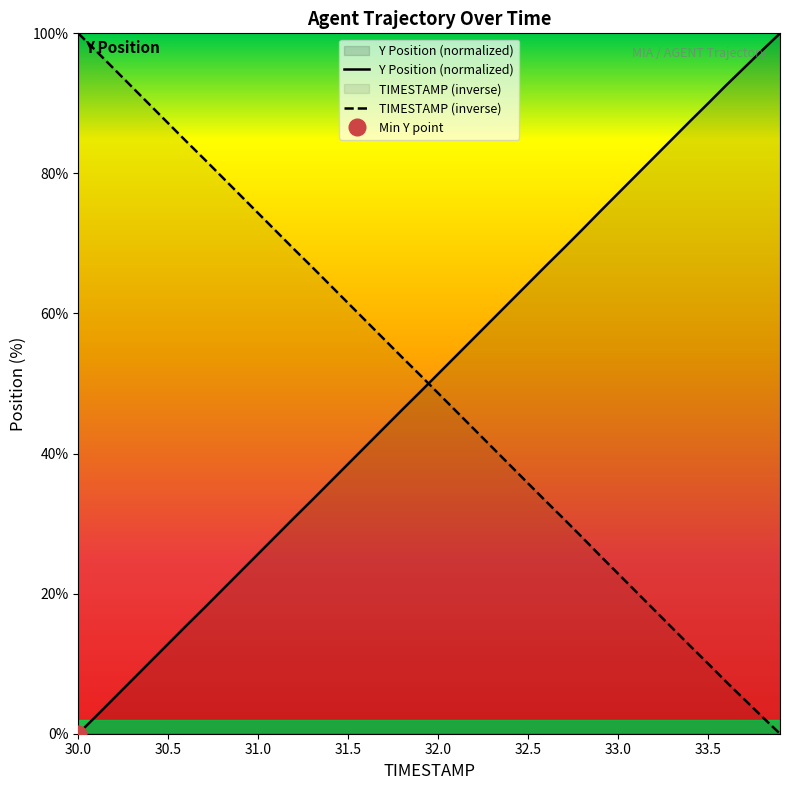

What is the maximum value for Y Position (normalized)?

100.0